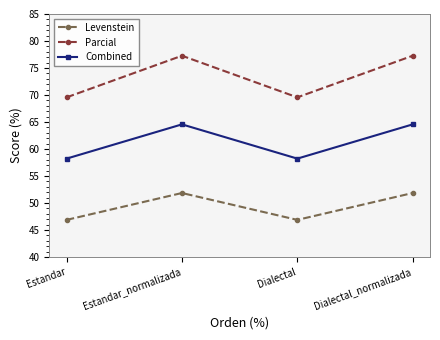

What are all the series names shown in the legend?

Levenstein, Parcial, Combined